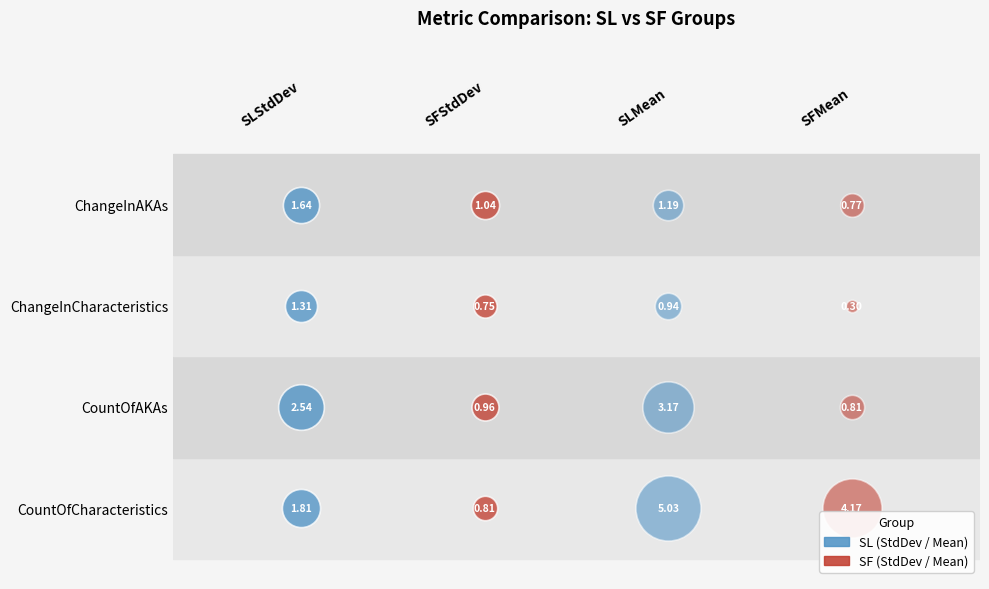

What is the difference between the maximum and second lowest values in the ChangeInAKAs series?

0.6